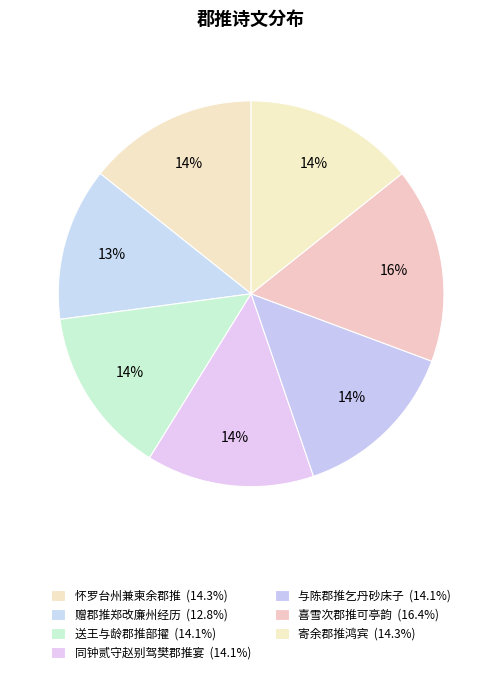

How many segments does this pie chart have?

7